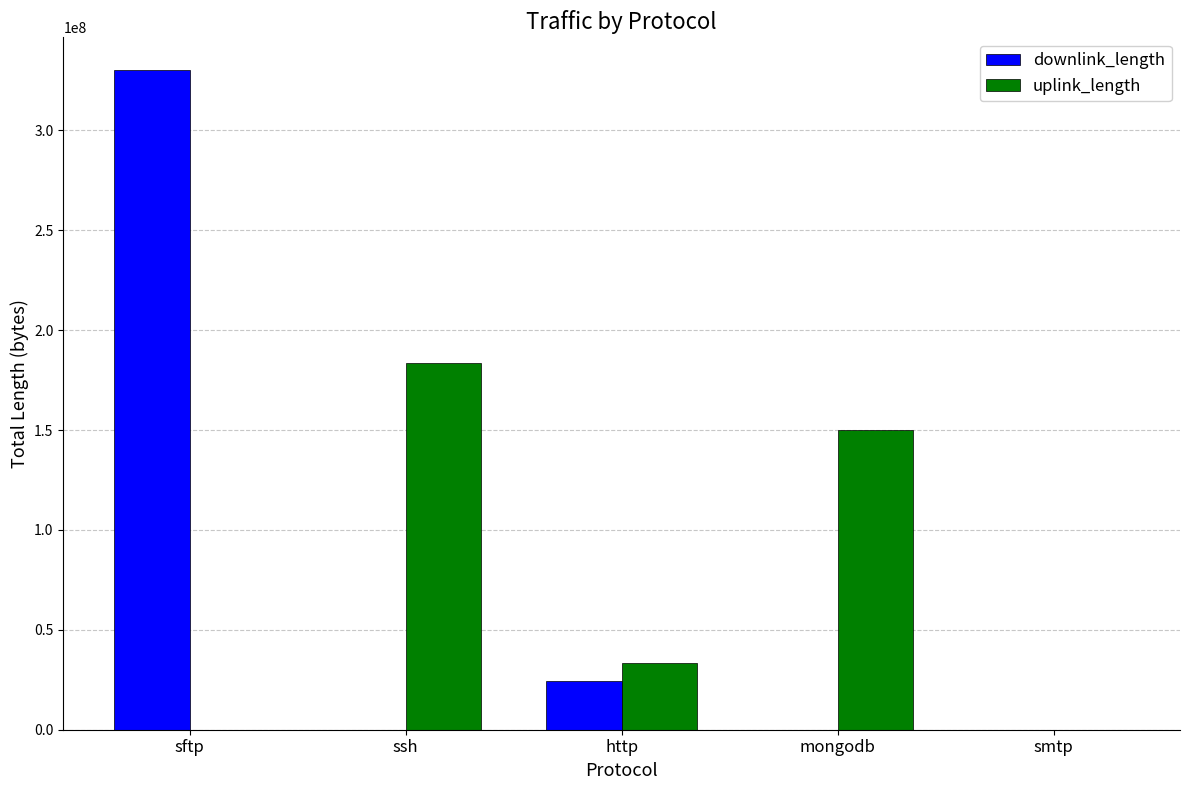

What are all the series names shown in the legend?

downlink_length, uplink_length